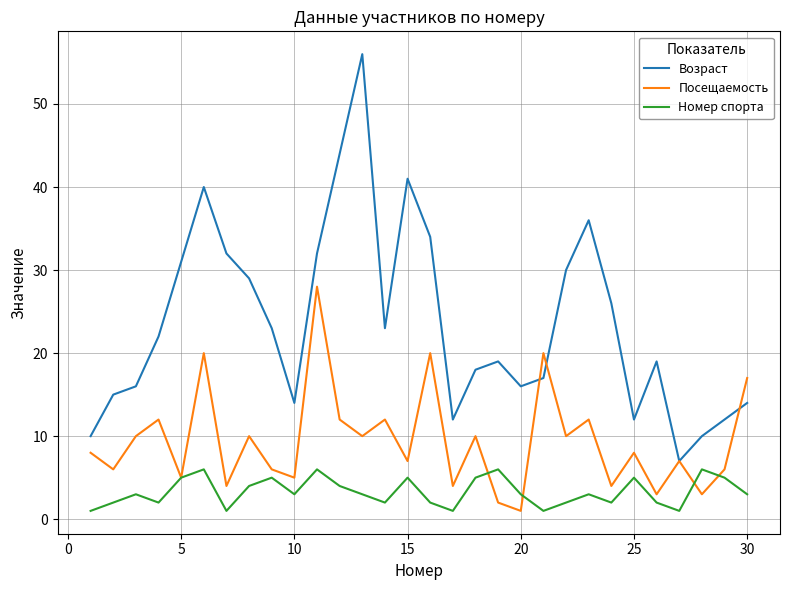

What is the maximum value shown in the chart?

56